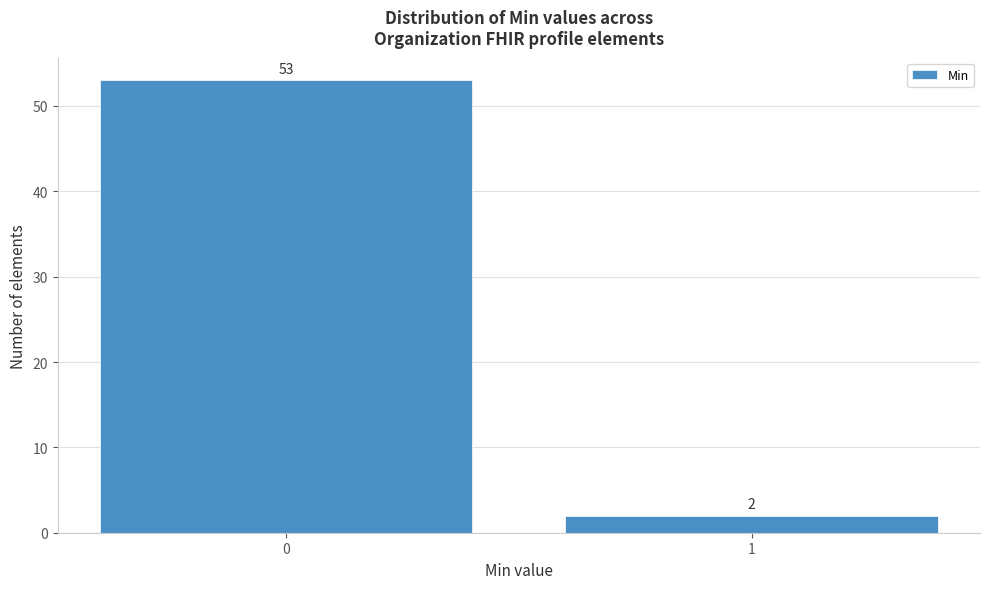

Reading left to right, extract all data points from this chart.

53	2